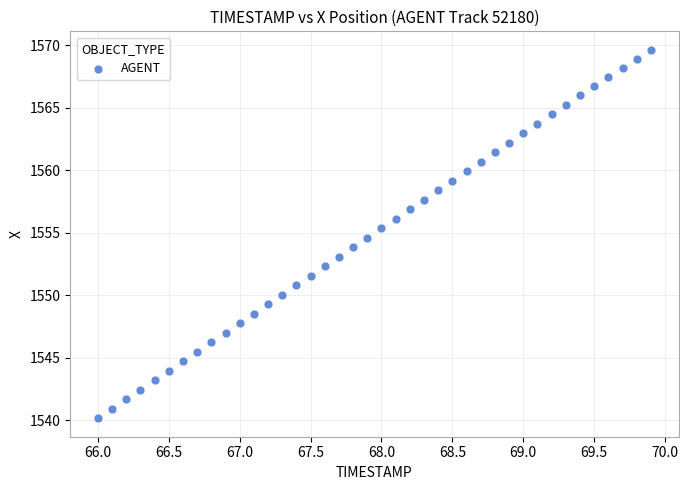

What is the range of Y values (max minus min)?

29.5